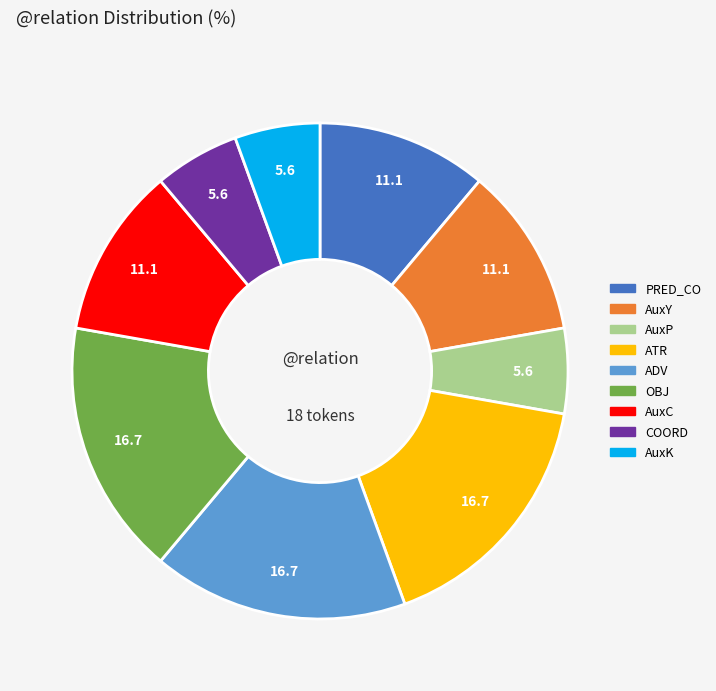

Is AuxP the majority of the pie?

No